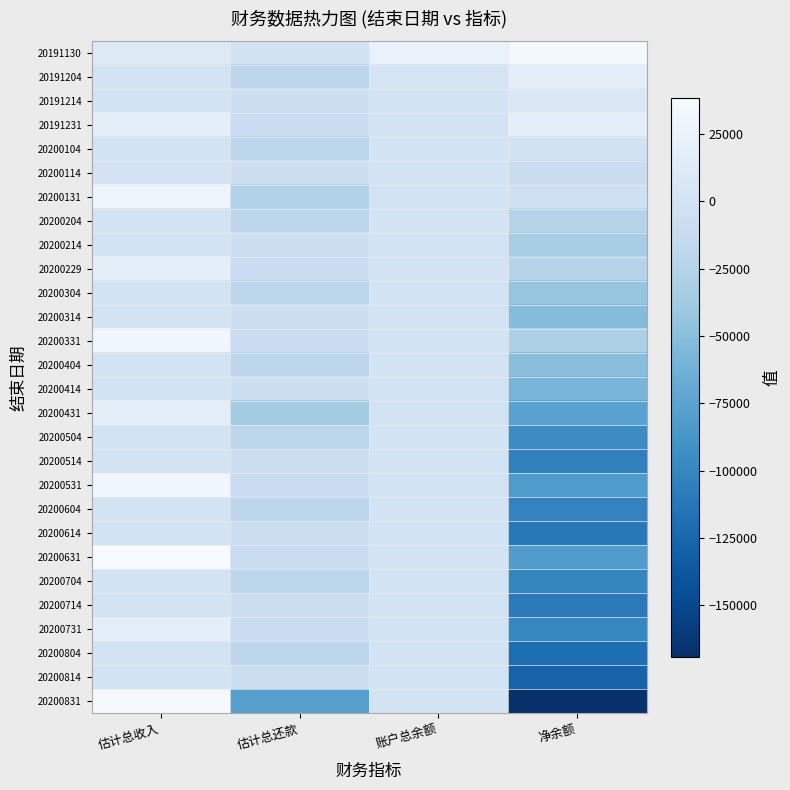

What is the difference between the highest and lowest values at 净余额?

204021